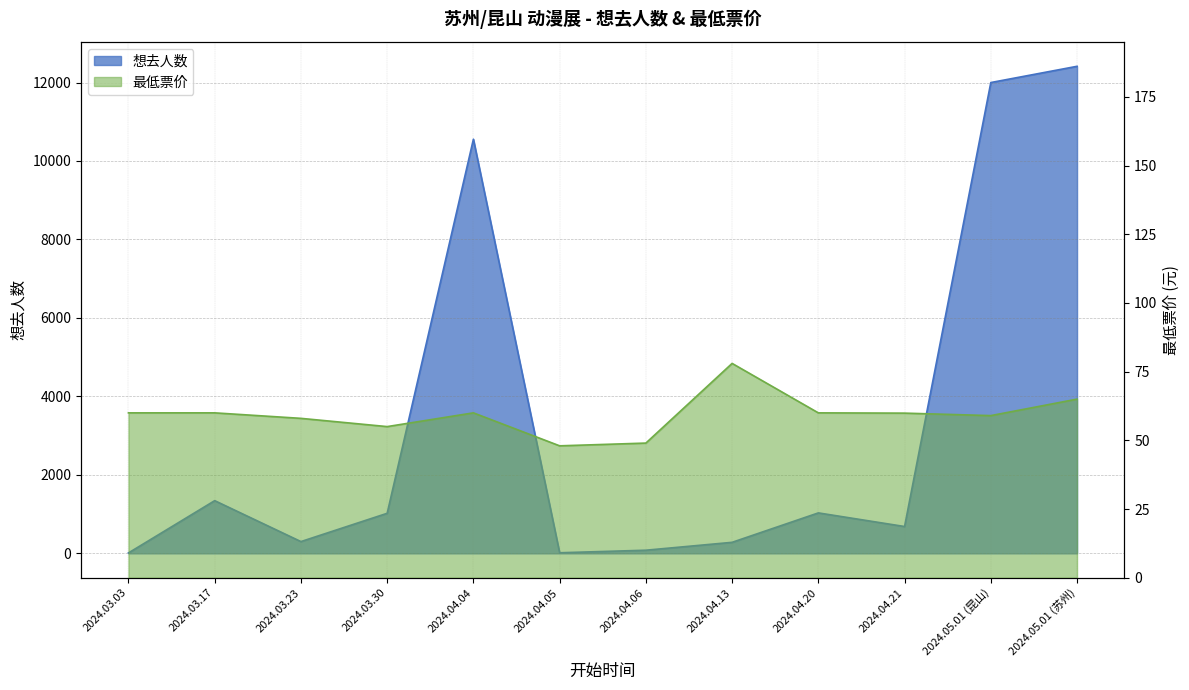

The 最低票价 series shows 78.0 at 2024.04.13. True or false?

True